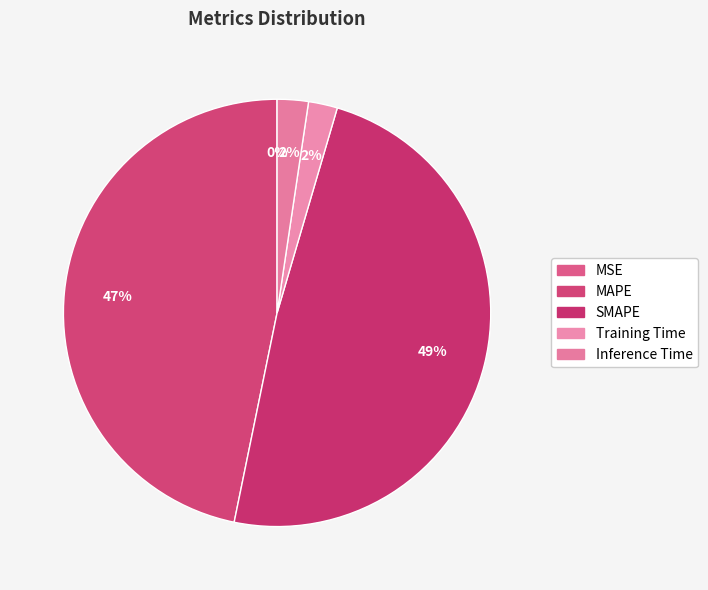

What percentage do Training Time and MAPE together represent?

49.0%